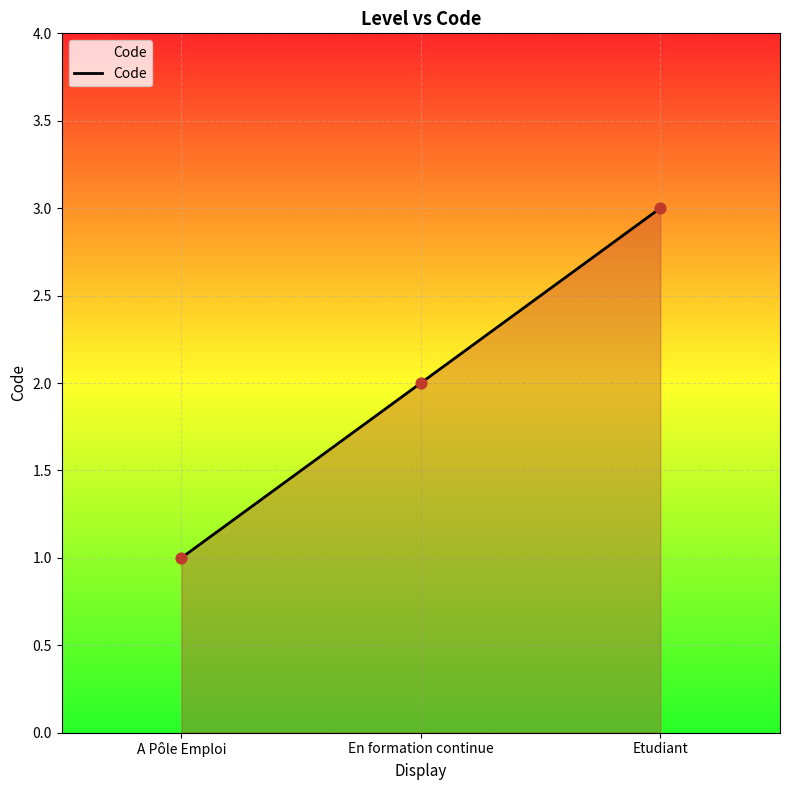

Approximately how many times larger is the value at Etudiant compared to En formation continue?

1.5